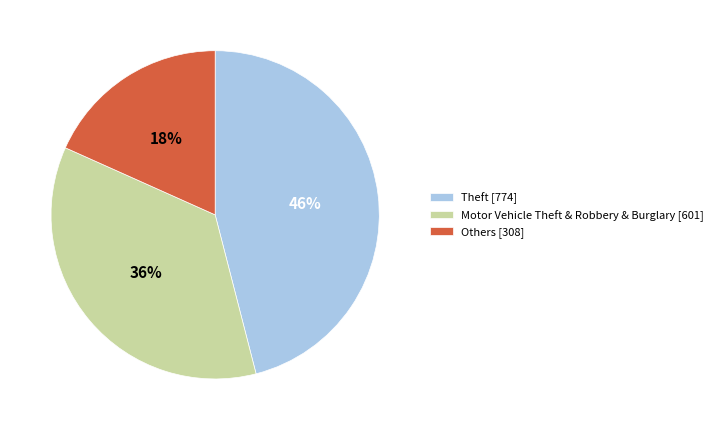

How many slices are in this pie chart?

3